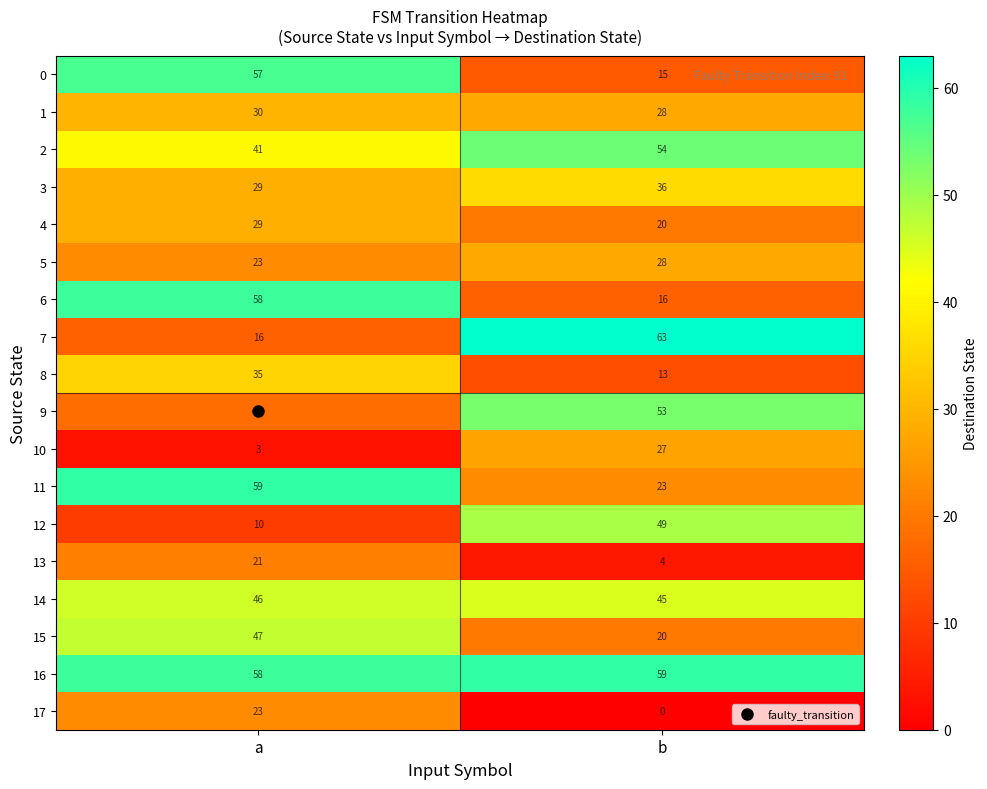

Which series has the widest spread of values?

7